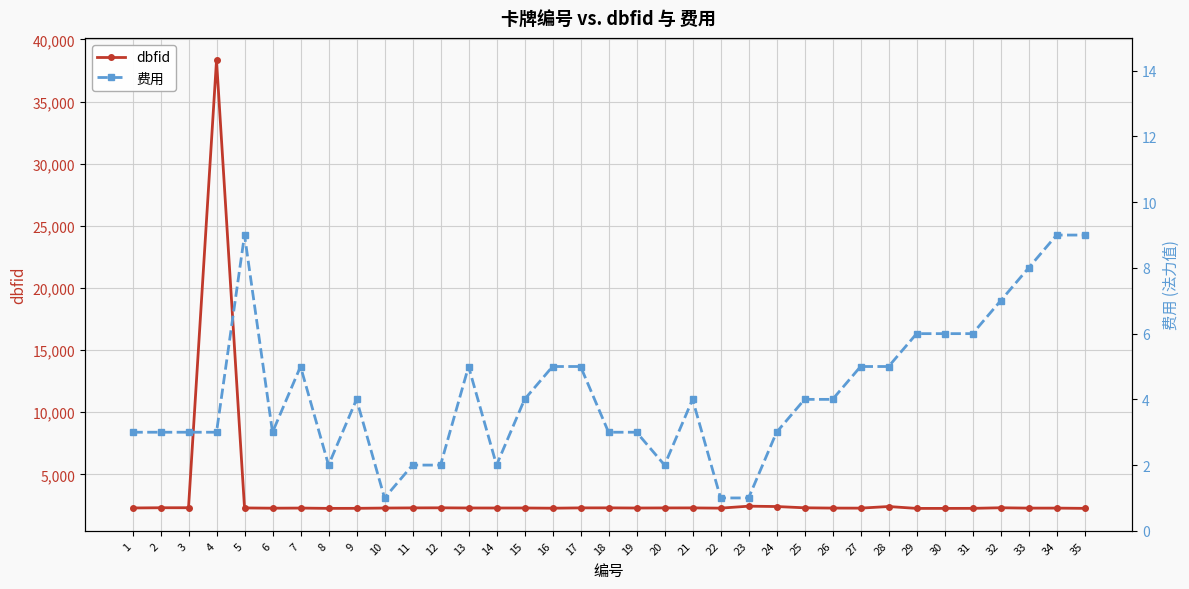

Which category has the lowest value in the 费用 series?

10